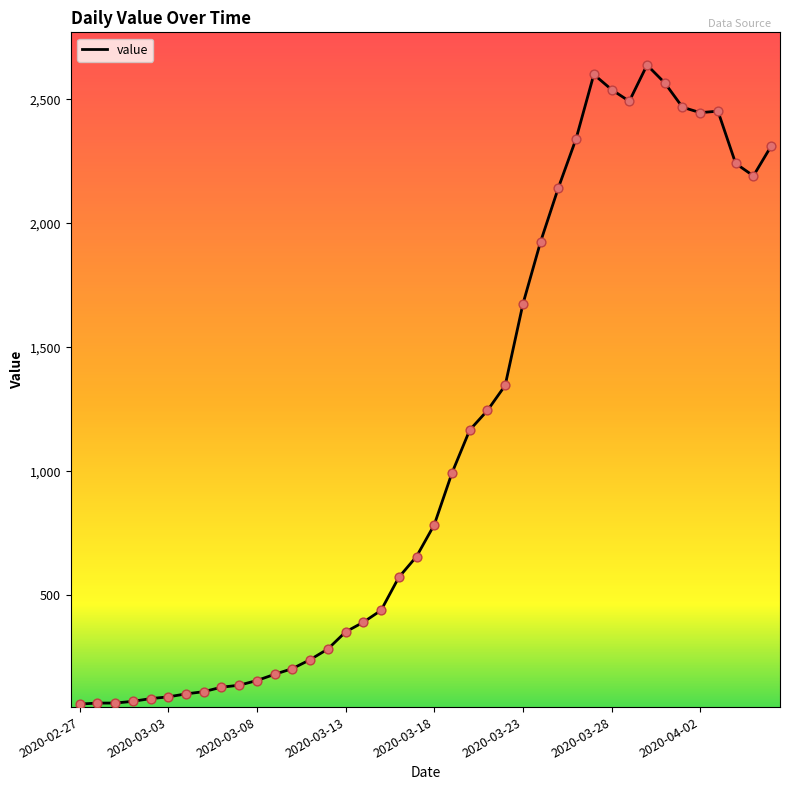

What is the difference between the maximum and minimum values?

2577